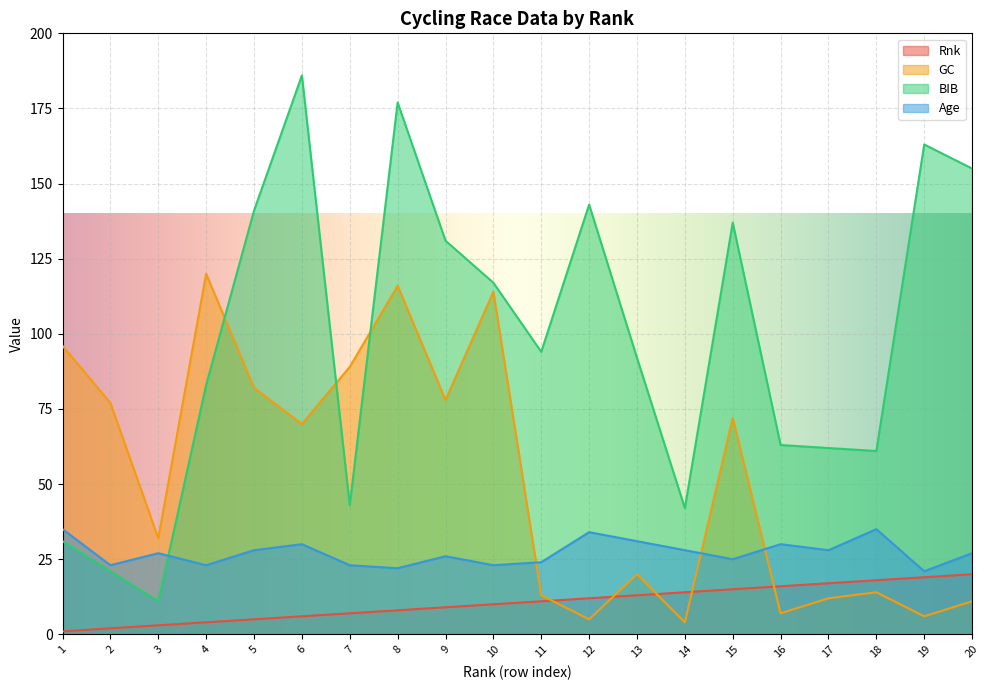

Where is Rnk nearest to the value 10?

10